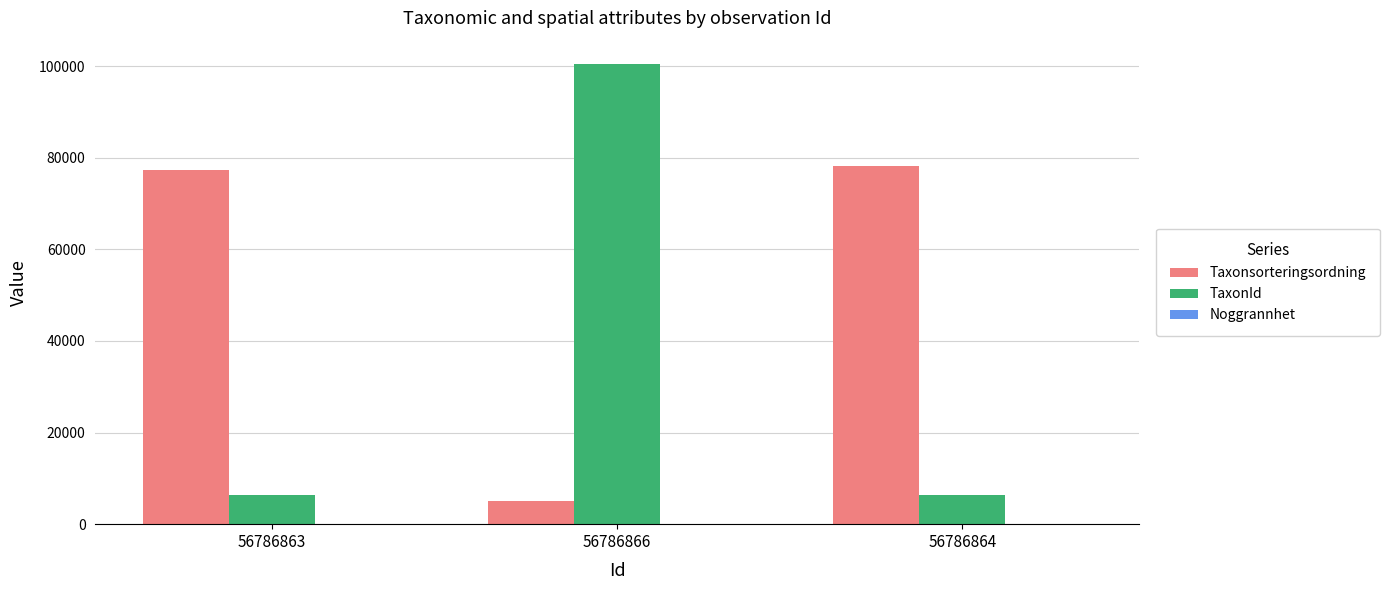

Which series has the largest range (max minus min)?

TaxonId